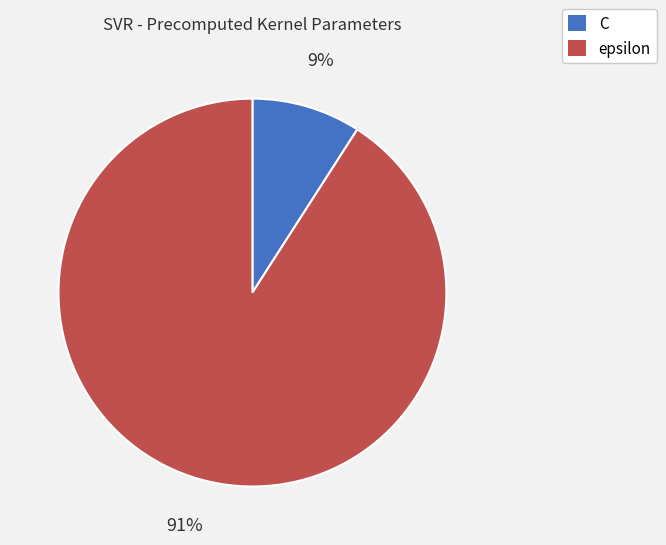

Is there any slice that represents more than half of the pie?

Yes